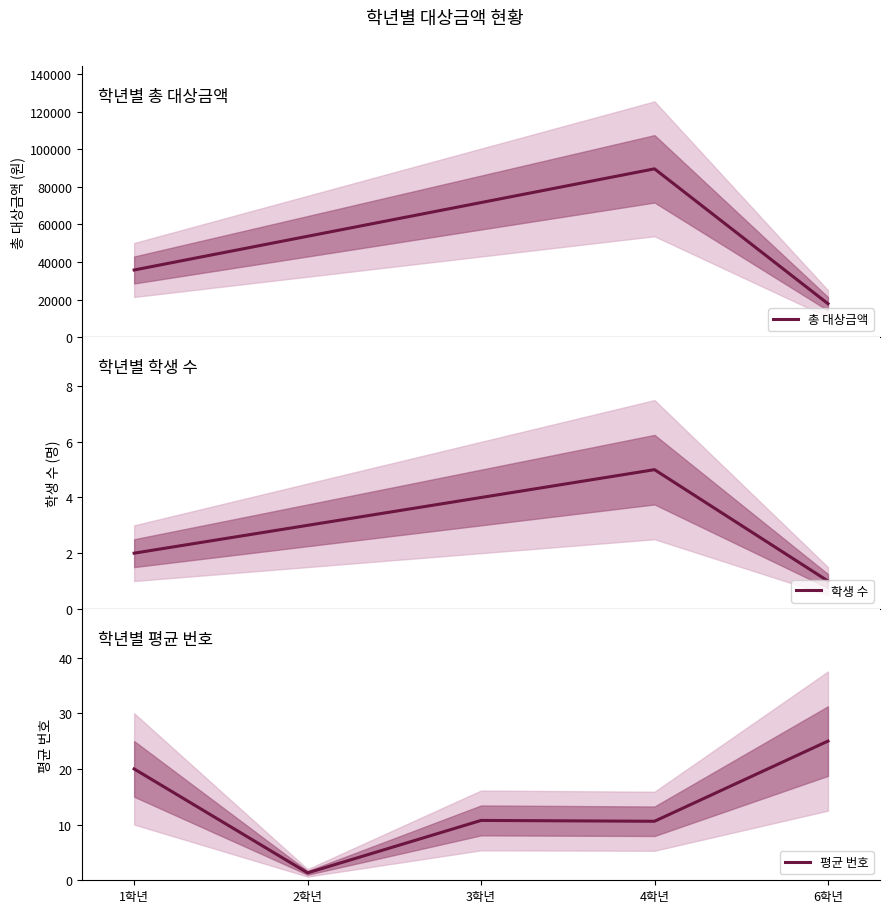

Is it true that 학생 수 equals 1.1 at 1학년?

False